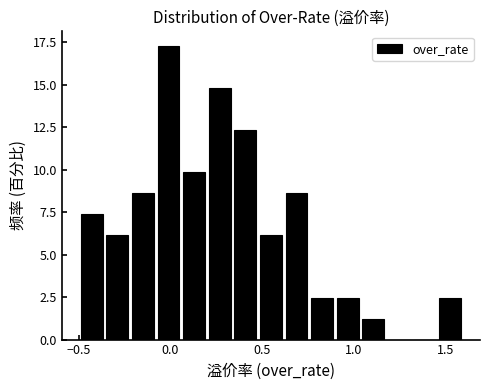

Around what value on the x-axis is the tallest bar? Give the approximate position of its centre, as read against the axis.

0.00